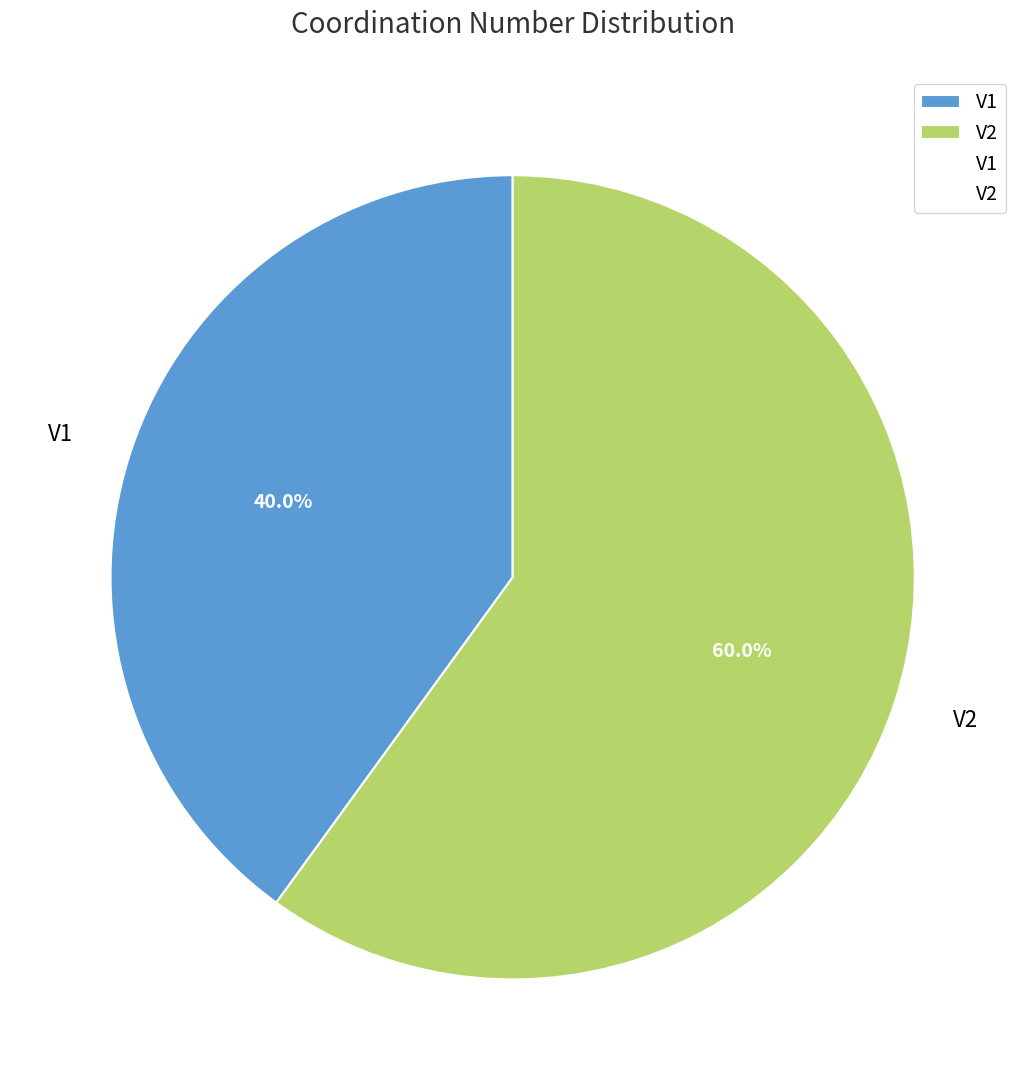

Approximately how many times larger is the value at V1 compared to V2?

0.7